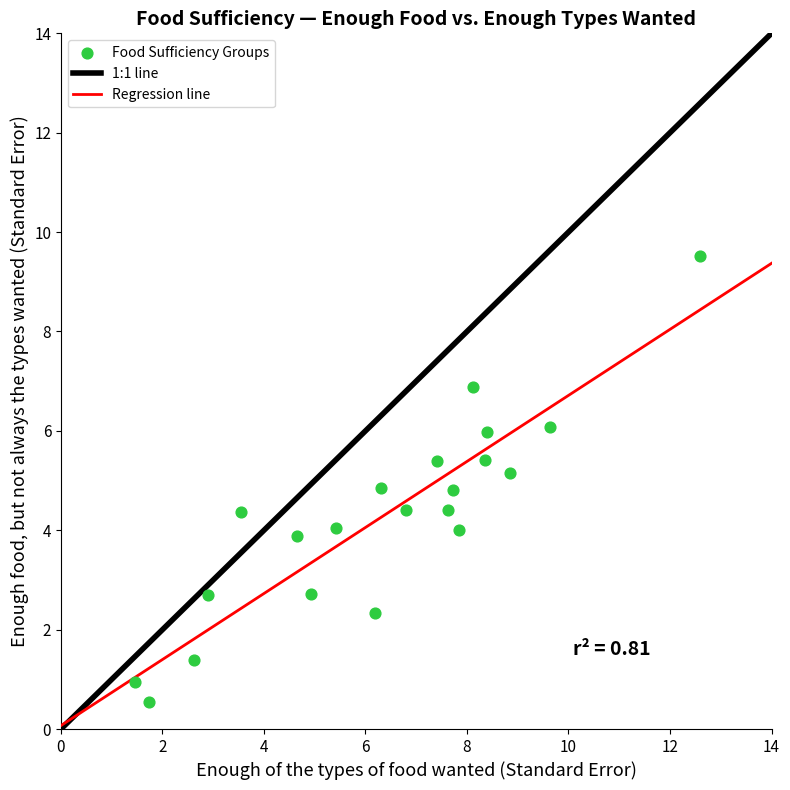

What is the range of Y values (max minus min)?

9.0